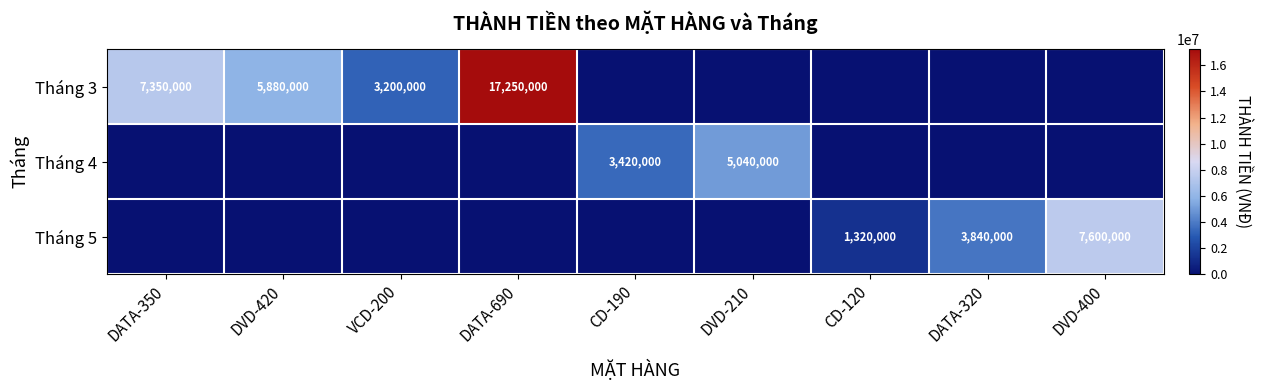

Is it true that Tháng 3 equals 3200000 at VCD-200?

True